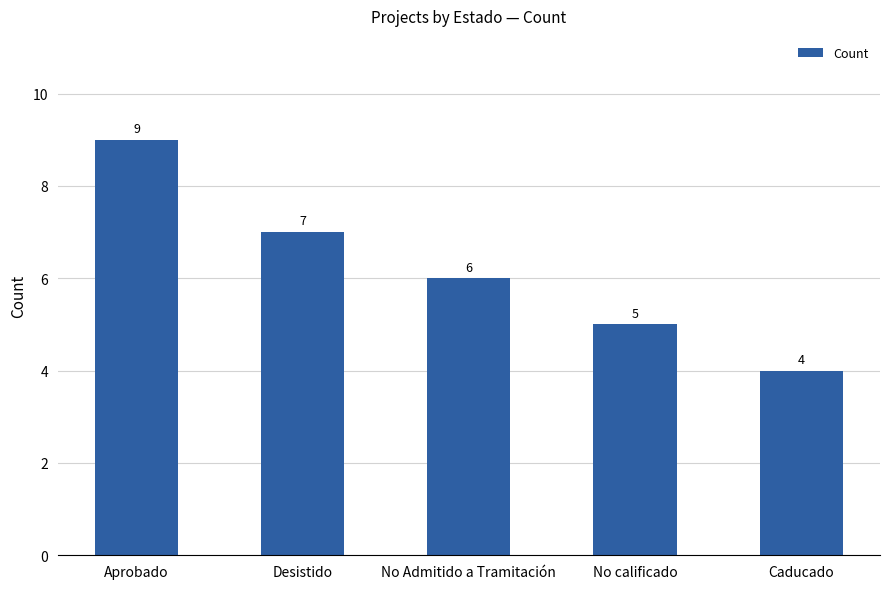

What is the minimum value shown in the chart?

4